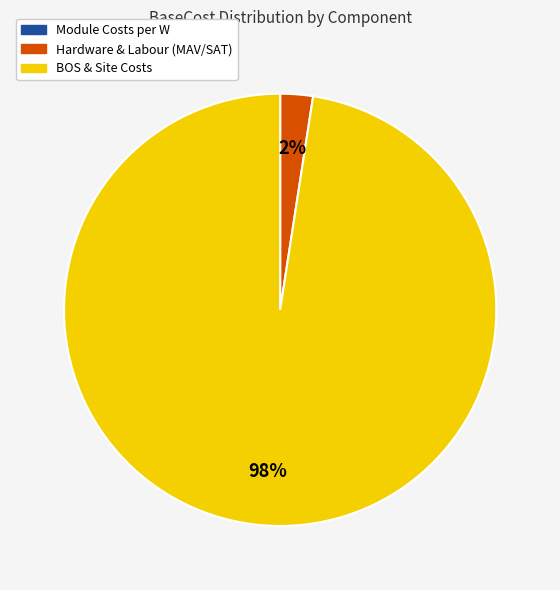

Does any single category account for the majority?

Yes